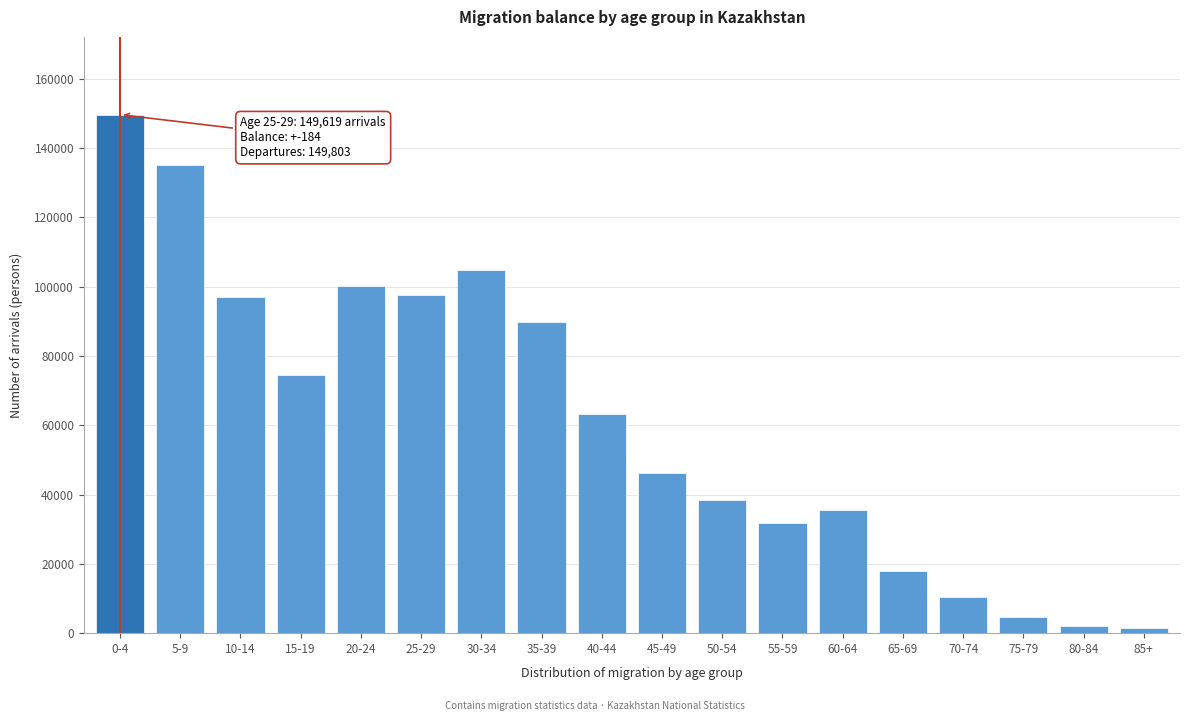

What is the greatest value displayed?

149619